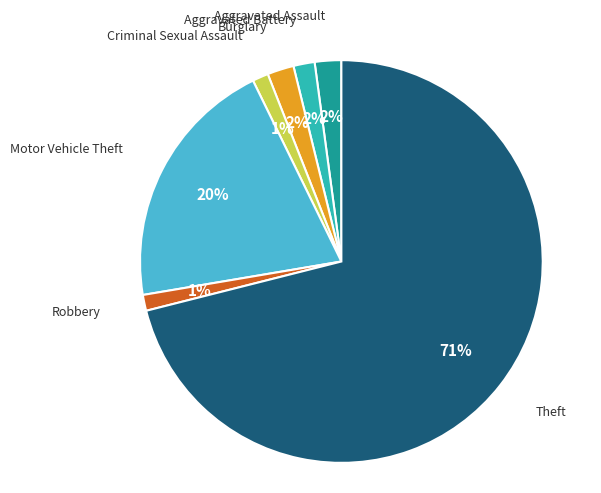

Is there any slice that represents more than half of the pie?

Yes